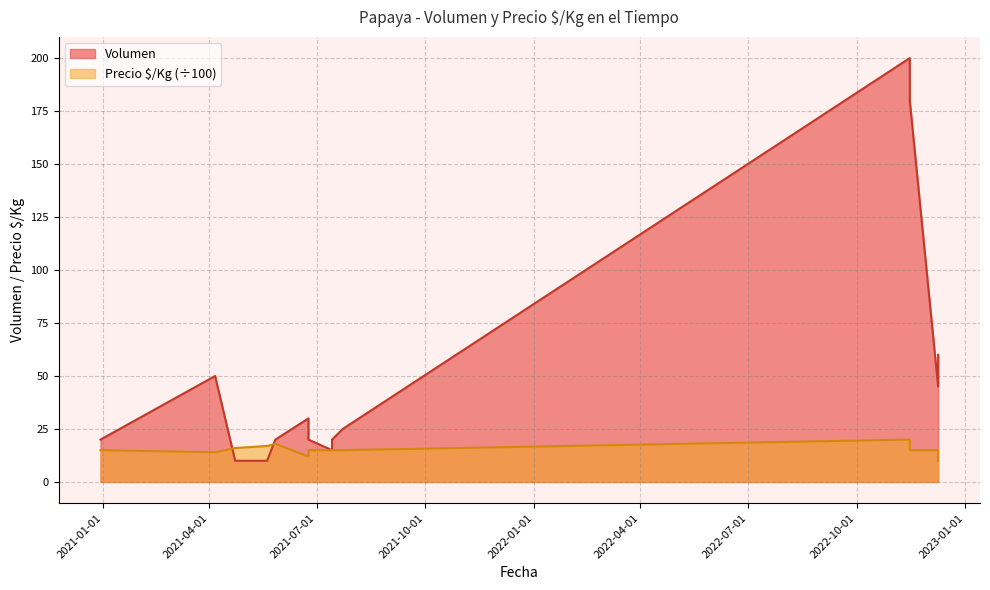

At which label is Volumen closest to 105?

2022-12-09